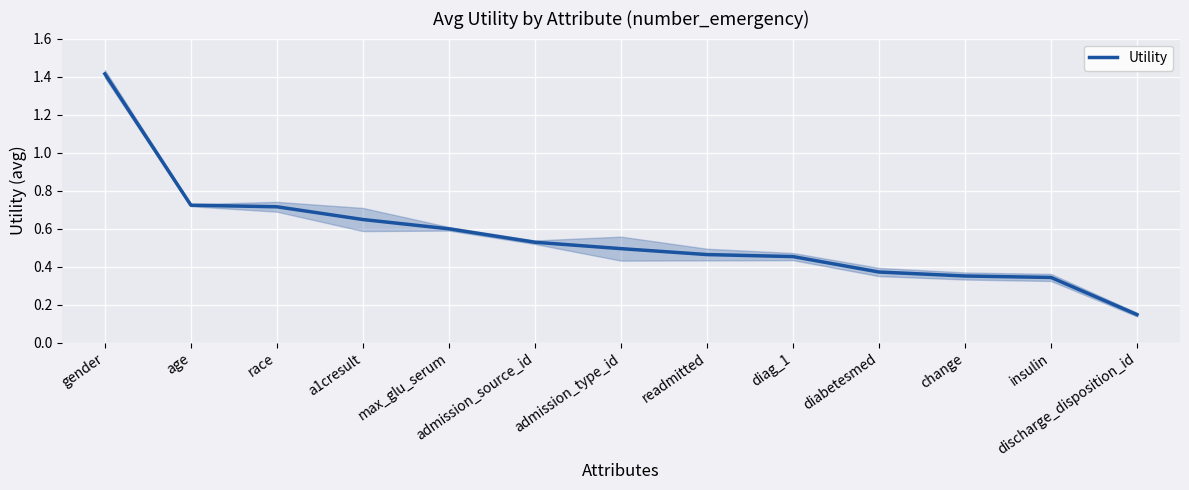

What is the sum of the values at max_glu_serum and gender?

2.0